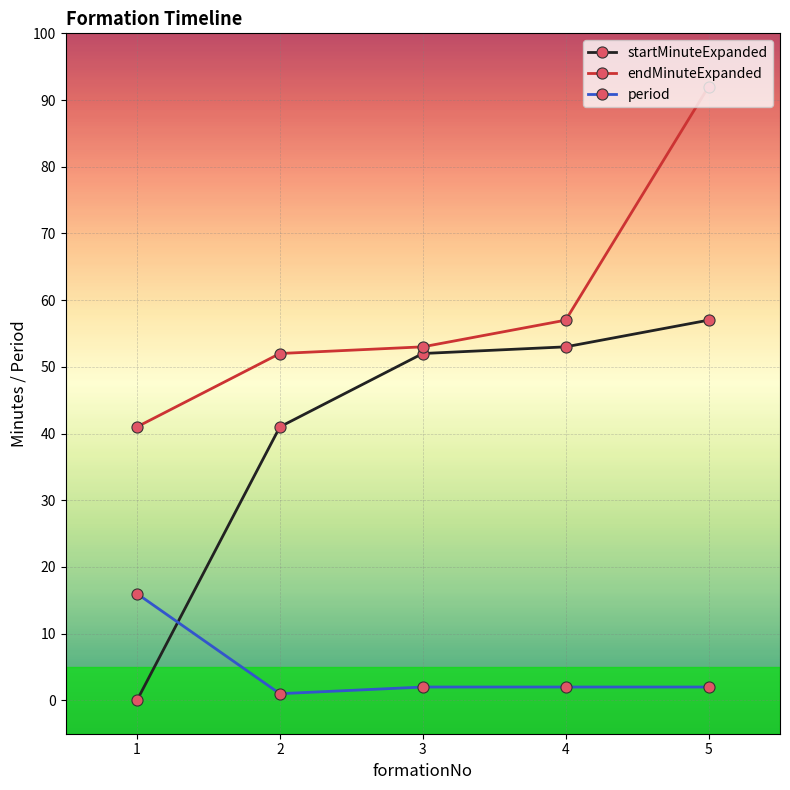

How many lines are shown in the chart?

3